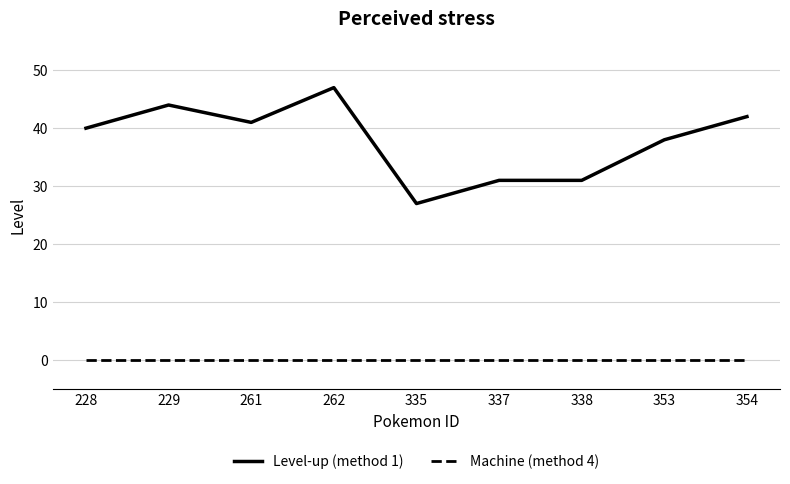

What is the difference between the maximum and minimum values in the Level-up (method 1) series?

20